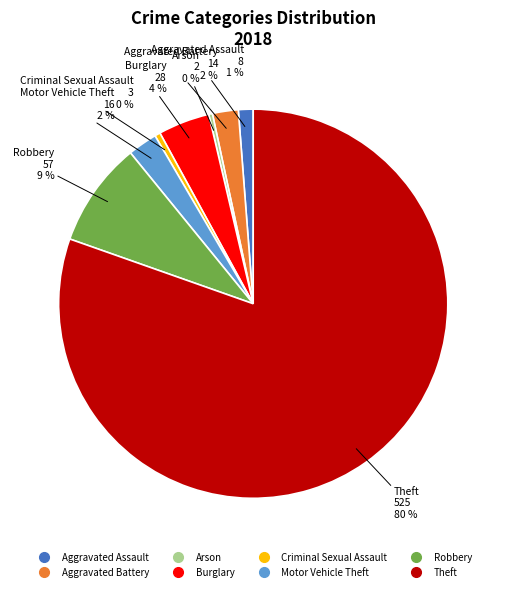

What is the majority slice?

Theft